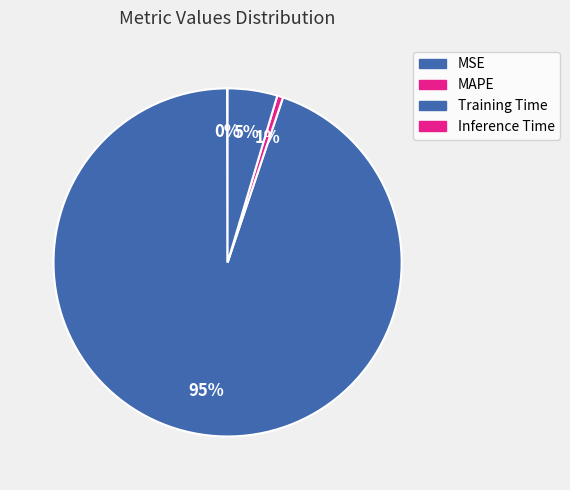

How many segments does this pie chart have?

4